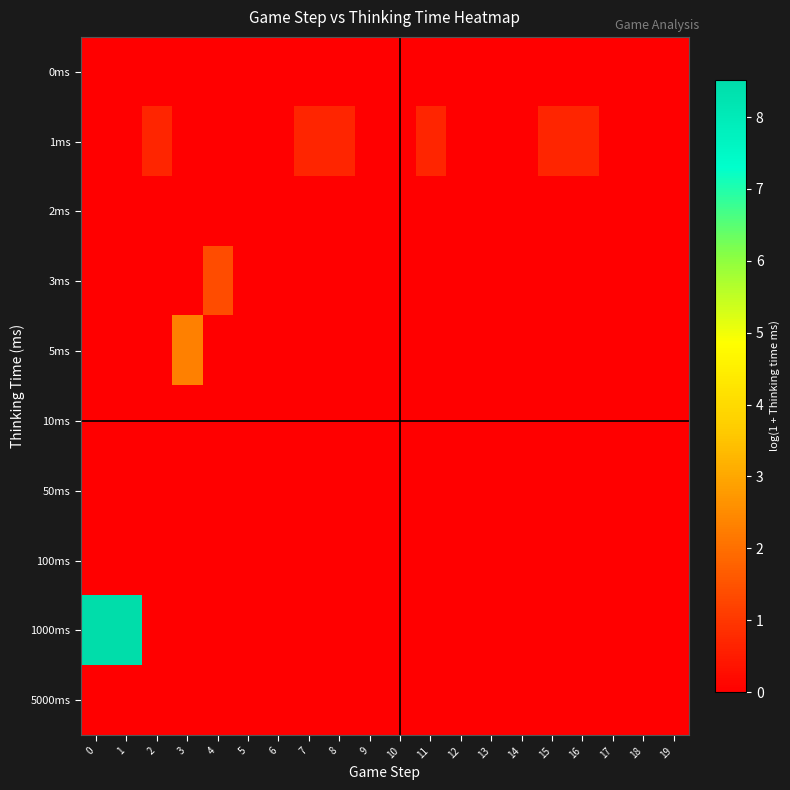

At how many categories does at least one series exceed 4?

2